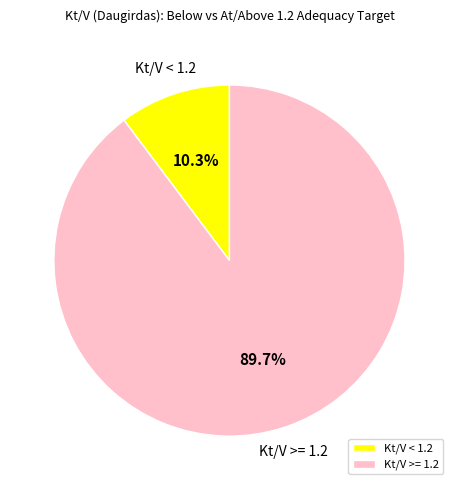

Which slice is the smallest?

Kt/V < 1.2